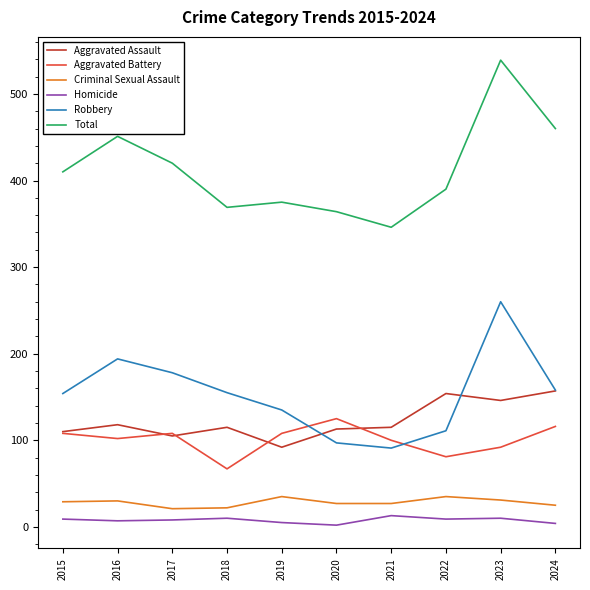

What is the average value of the Total series?

412